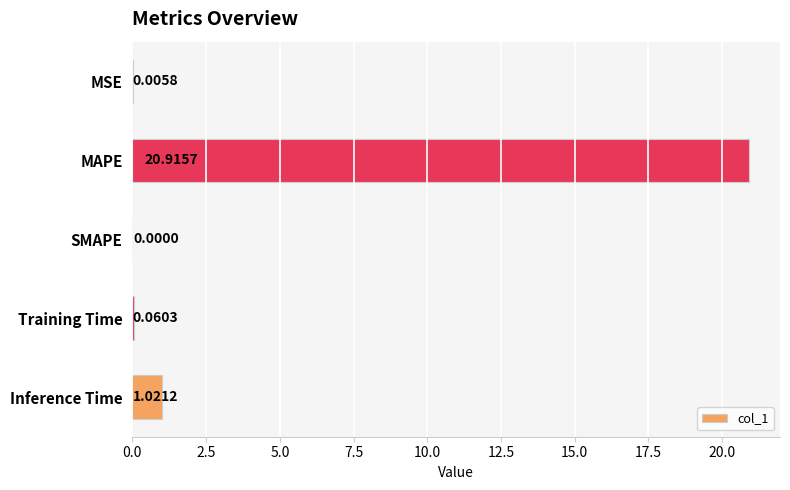

Which label corresponds to the largest value in the chart?

MAPE